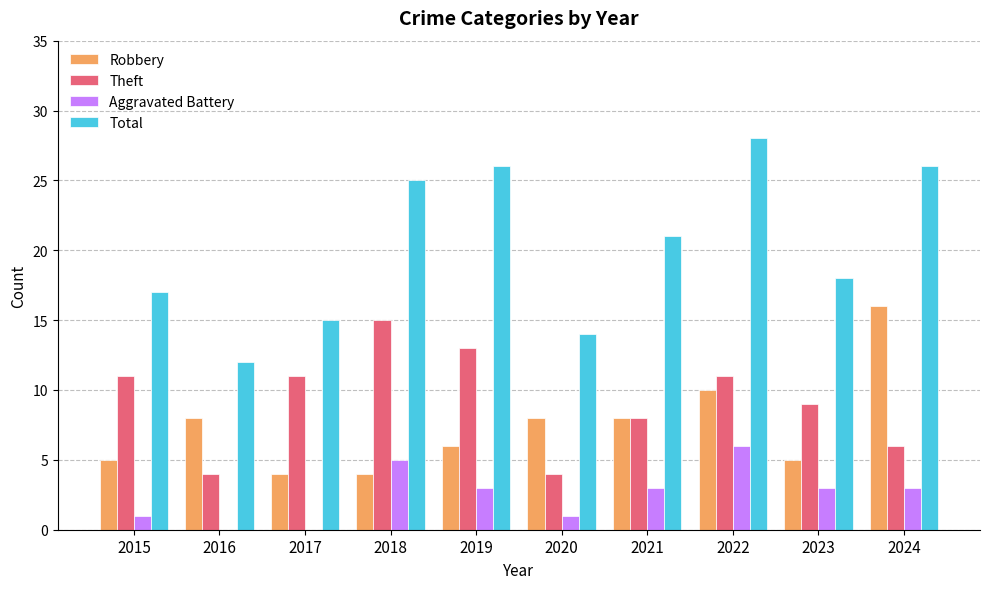

Does the chart contain stacked bars?

No